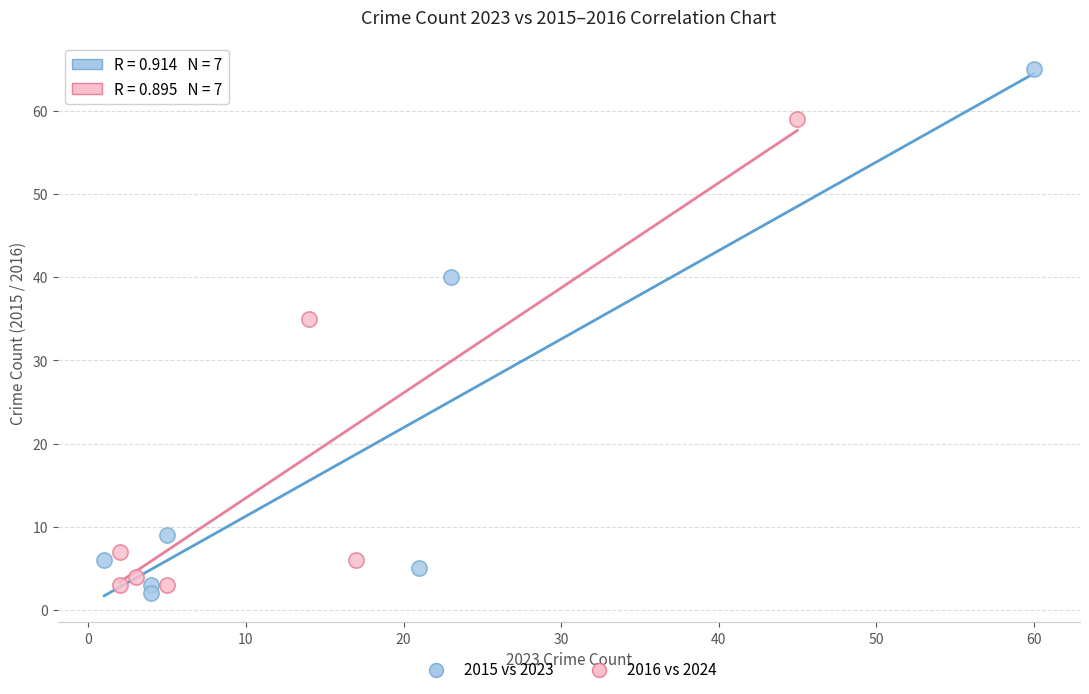

Which series contains the highest Y value?

2015 vs 2023